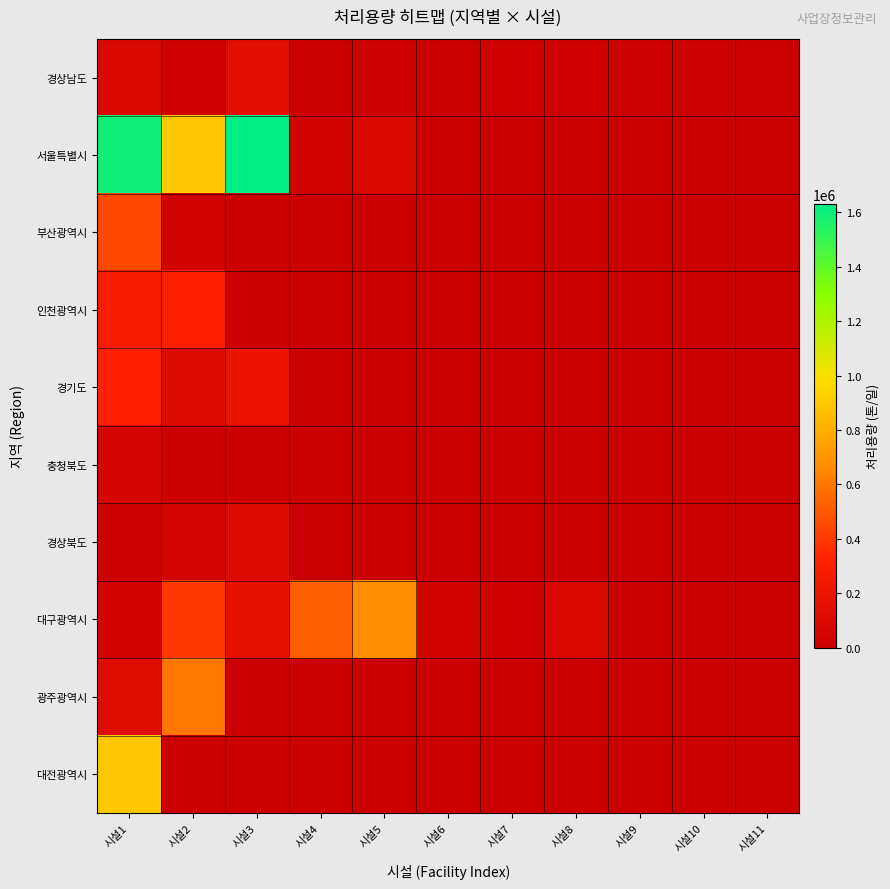

Count the number of data series in this chart.

10